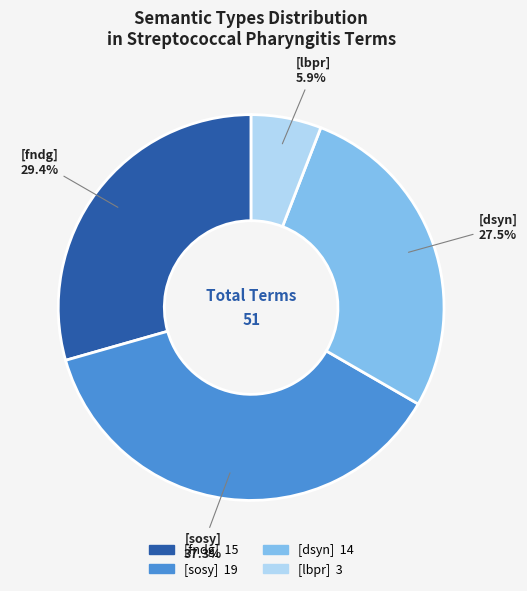

Rank the categories by value from lowest to highest.

[lbpr], [dsyn], [fndg], [sosy]